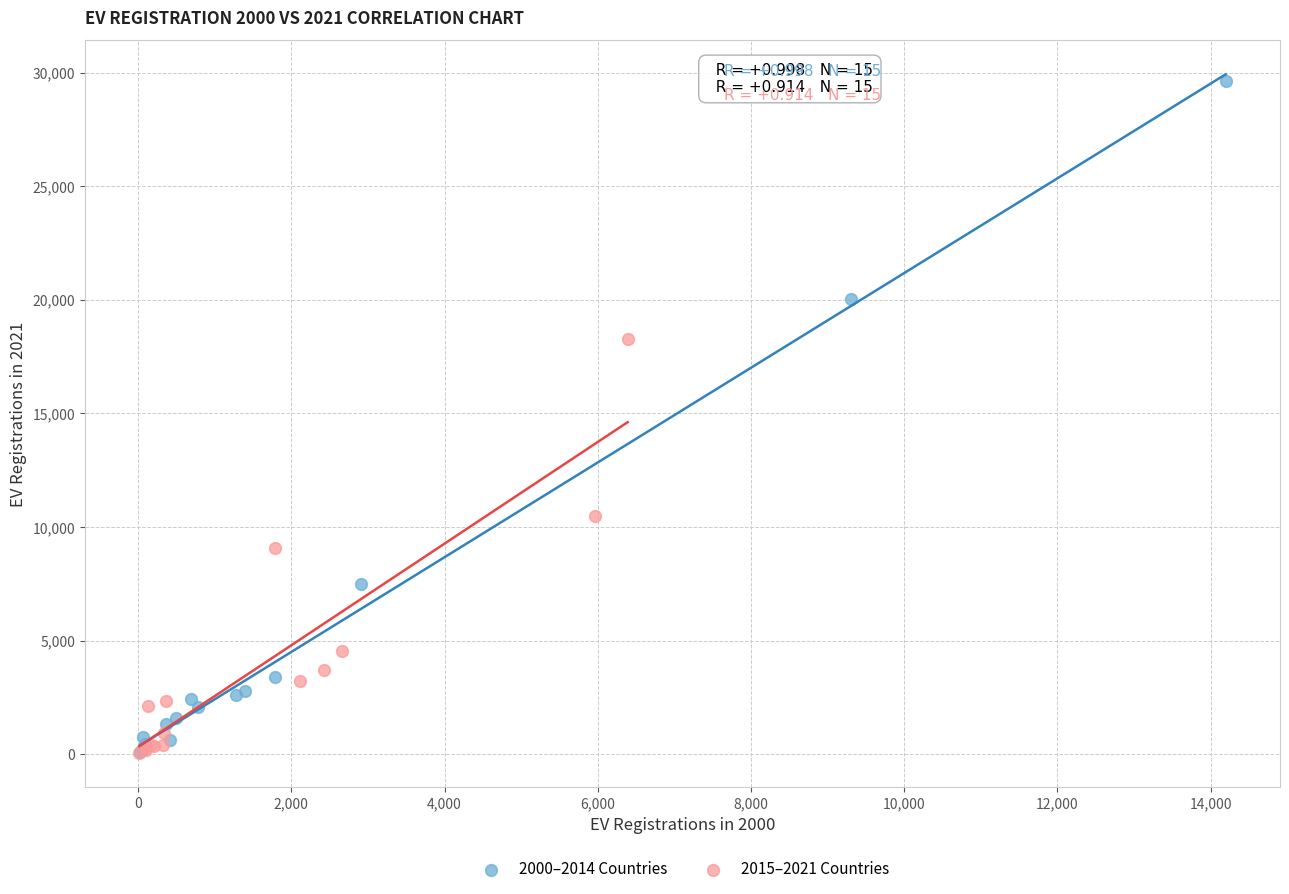

Which series has the widest spread of Y values?

2000–2014 Countries